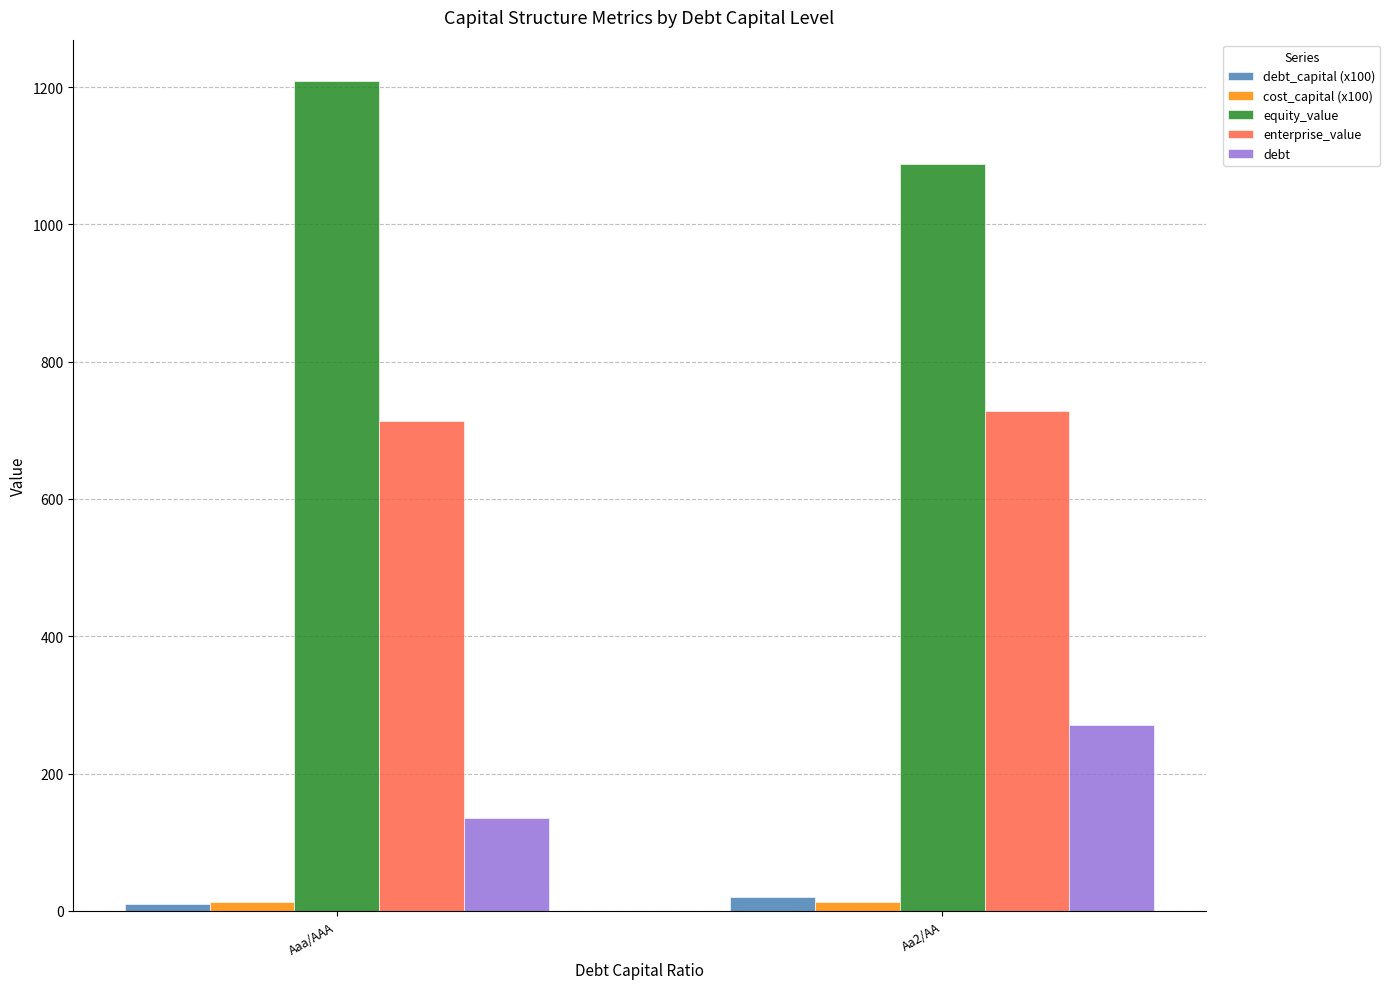

What is the value of the debt bar at the 1st from the left?

135.2